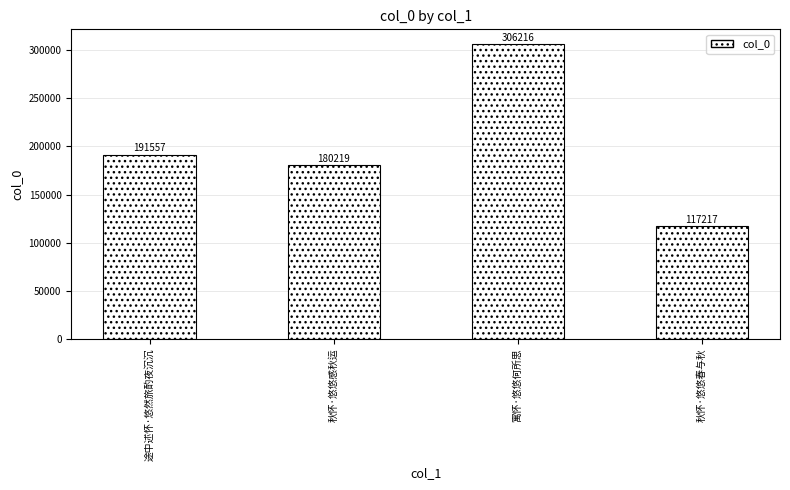

What is the value of the 1st bar from the left?

191557